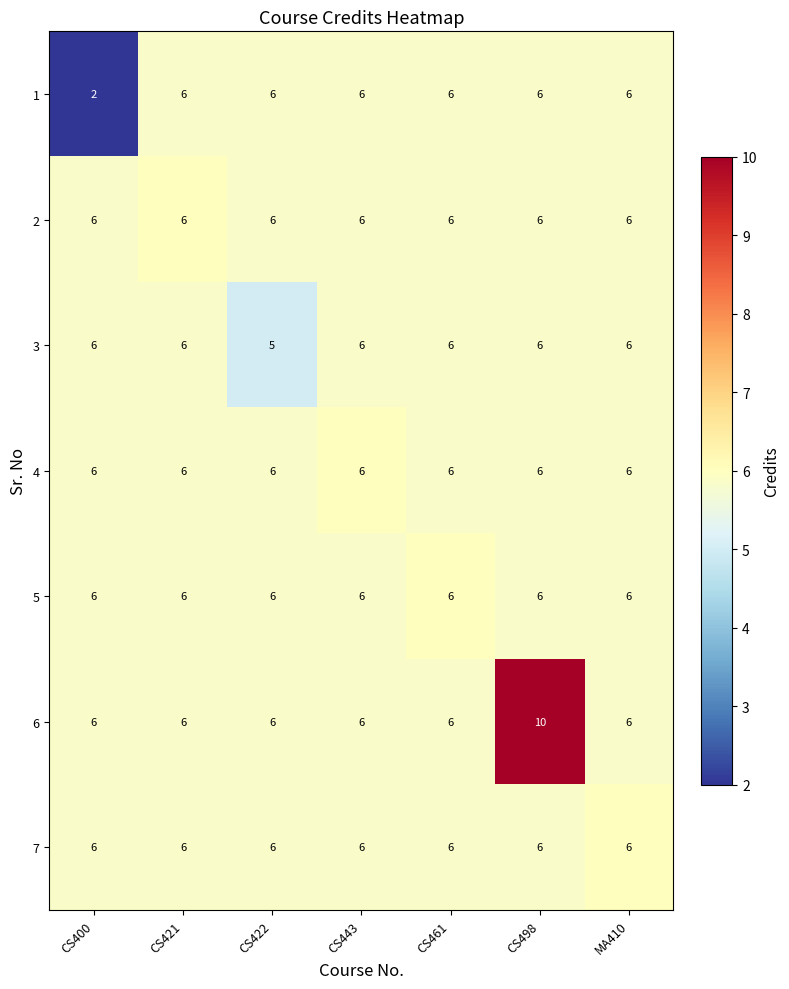

What is the average value of the 7 series?

6